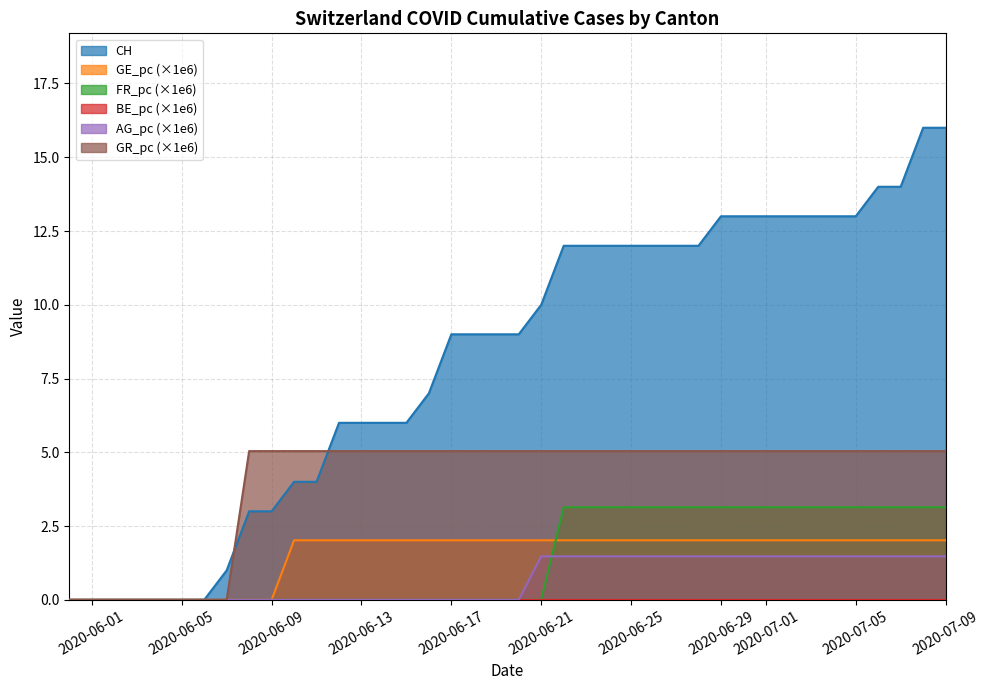

What is the highest value of the AG_pc (×1e6) series?

1.5